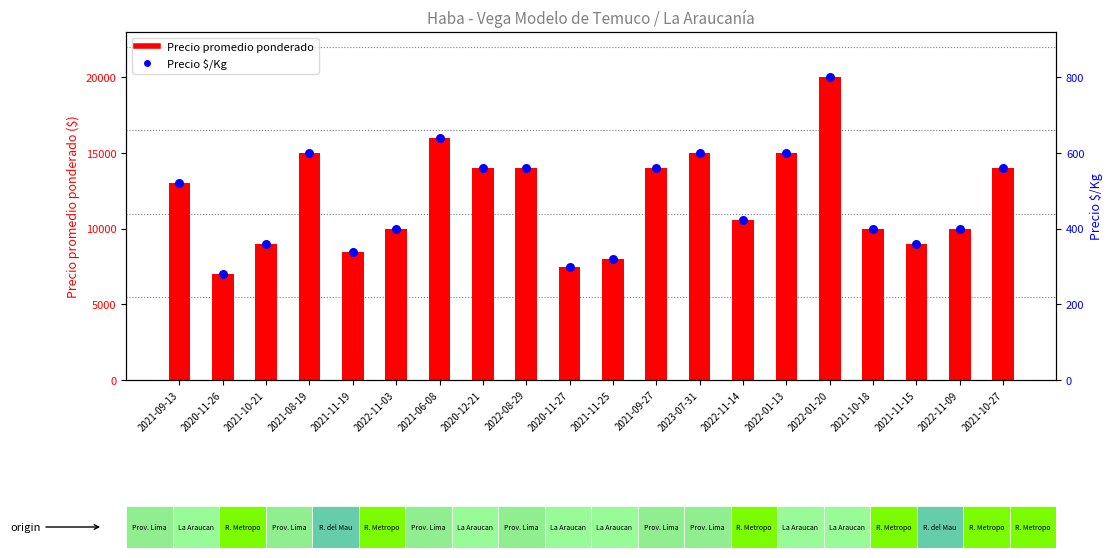

Which series contains the lowest Y value?

Precio $/Kg